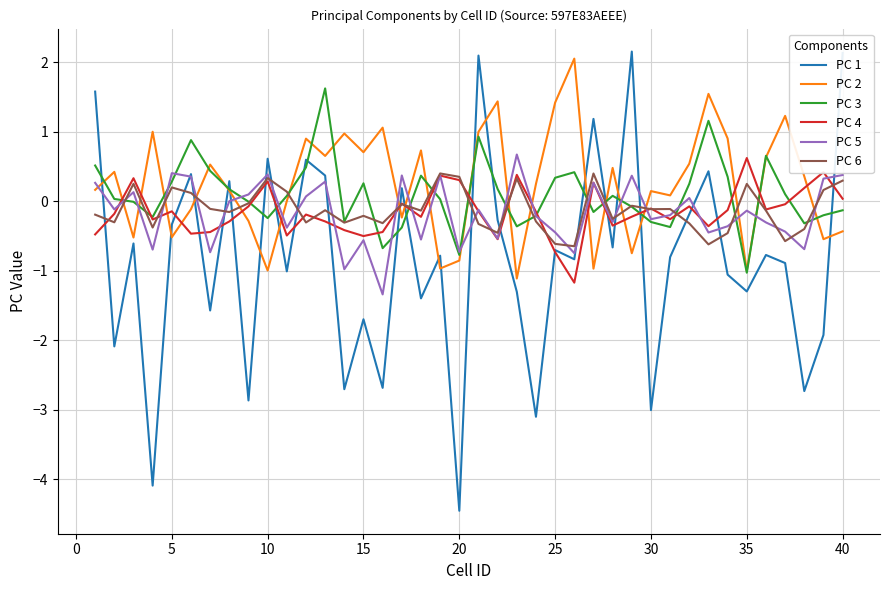

Which series has the widest spread of values?

PC 1